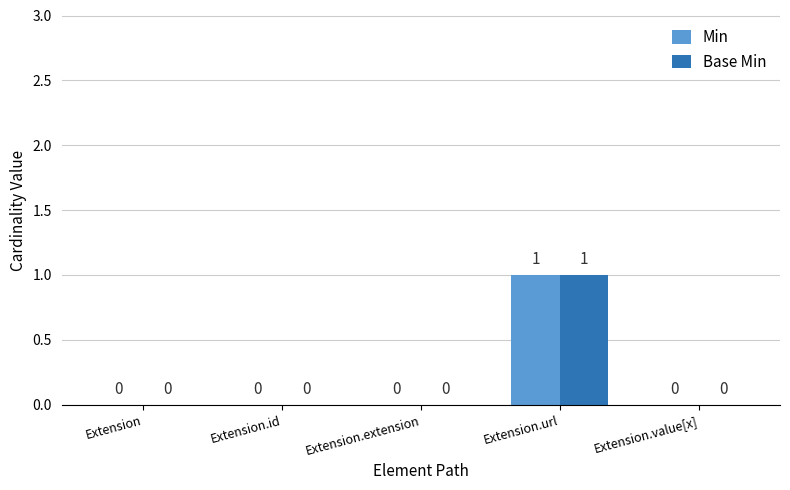

Is it true that Min equals 0 at Extension.value[x]?

True